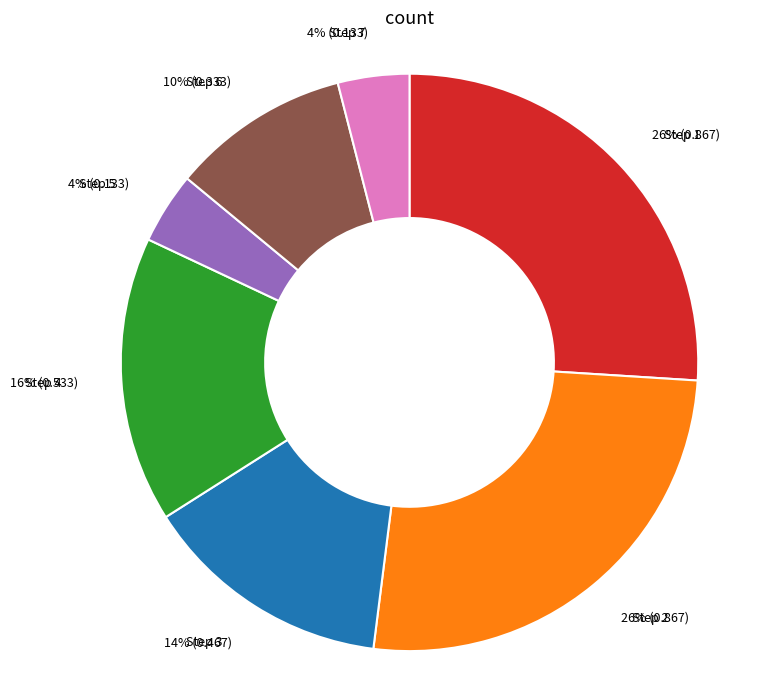

Is it true that Step 1 is 26% of the pie?

True